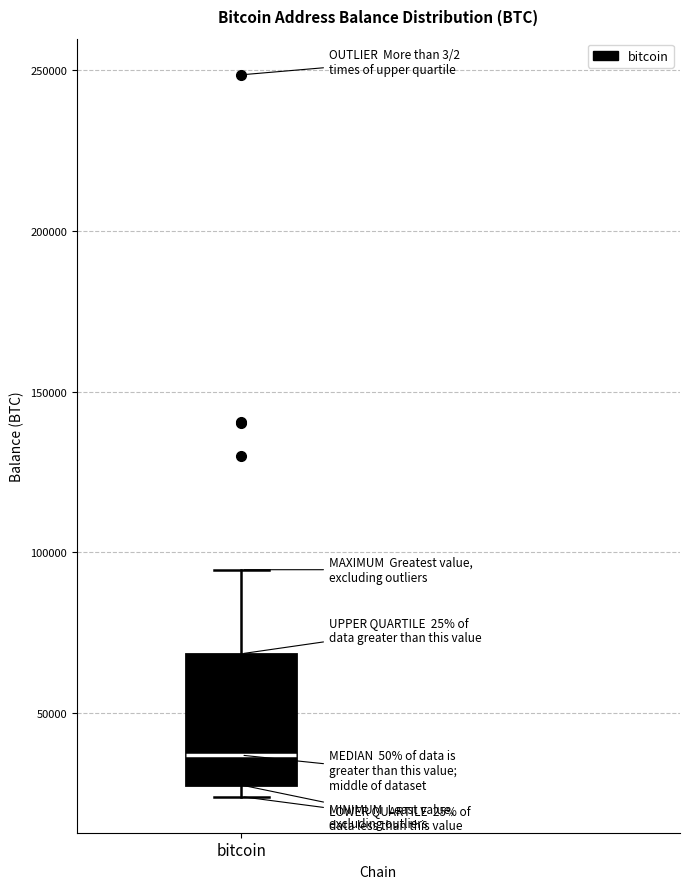

Transcribe this box plot: give where the median line is, the range the box spans, and where the two whiskers end, as read against the y-axis. The values are not printed on the chart, so give them approximately, as read against the axis.

median 35000, box 30000 to 70000, whiskers 25000 to 95000